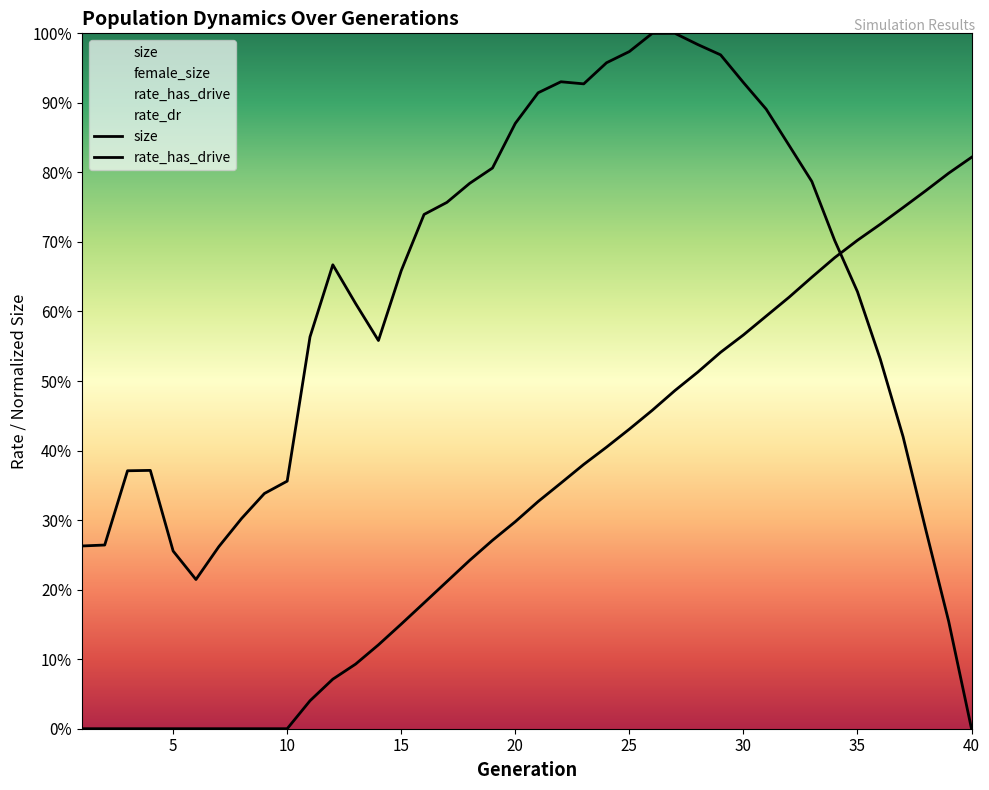

What is the difference between the size values at 36 and 21?

0.4